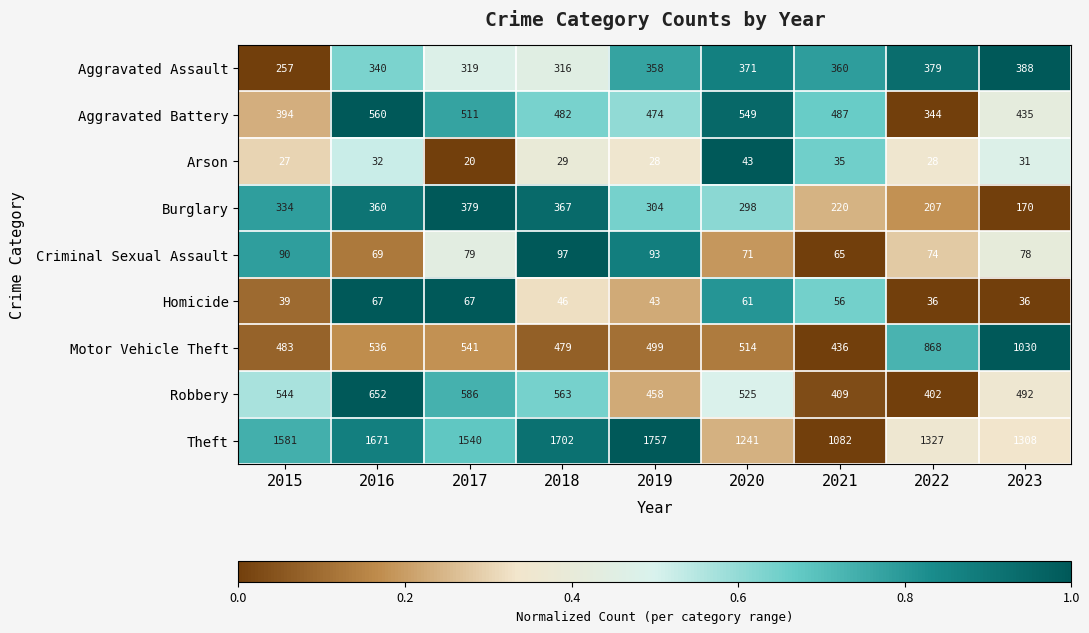

What is the difference between the second highest and second lowest values in the Theft series?

461